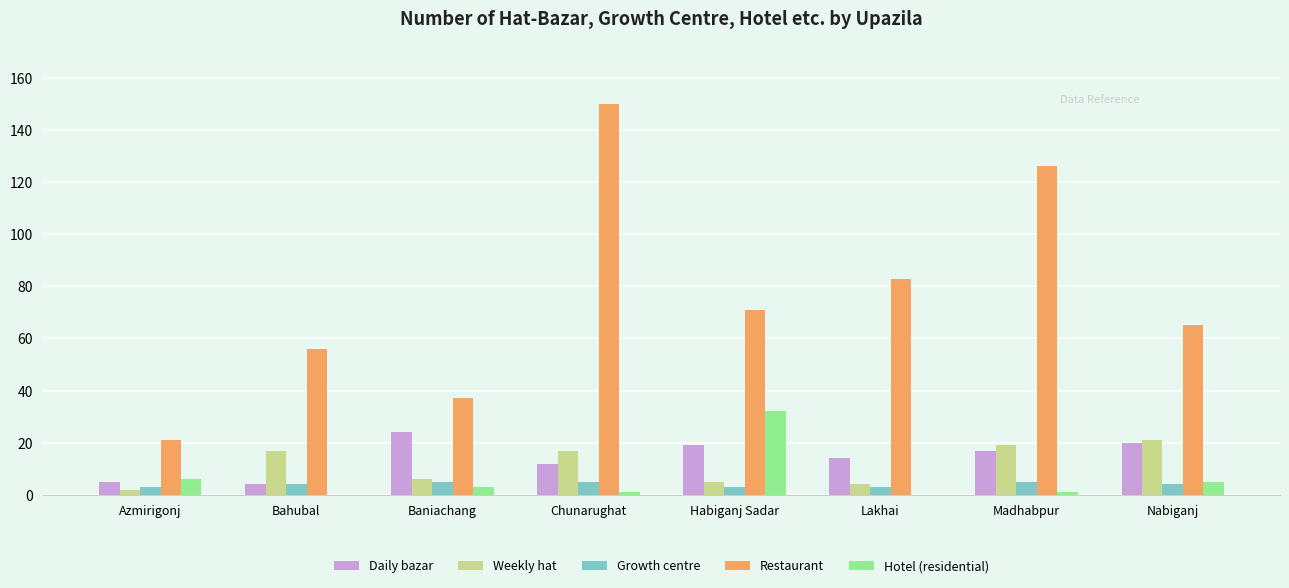

What are all the series names shown in the legend?

Daily bazar, Weekly hat, Growth centre, Restaurant, Hotel (residential)